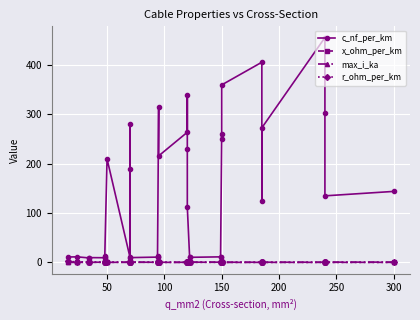

Reading right to left, list all the values displayed in this chart.

c_nf_per_km: 144.0	135.0	304.0	456.0	273.0	125.0	406.0	360.0	250.0	261.0	10.5	11.2	10.3	11.1	112.0	230.0	340.0	264.0	216.0	315.0	10.0	13.2	10.8	9.7	280.0	190.0	10.4	210.0	10.1	12.2	9.5	9.7	9.2	11.2	11.0
x_ohm_per_km: 0.1	0.1	0.1	0.1	0.1	0.2	0.1	0.1	0.1	0.1	0.3	0.3	0.3	0.3	0.2	0.1	0.1	0.1	0.1	0.1	0.3	0.3	0.3	0.4	0.1	0.1	0.3	0.1	0.3	0.3	0.4	0.4	0.4	0.3	0.3
max_i_ka: 0.6	0.5	0.4	0.4	0.4	0.5	0.4	0.3	0.3	0.3	0.5	0.5	0.4	0.4	0.4	0.3	0.3	0.2	0.3	0.2	0.3	0.3	0.3	0.3	0.2	0.2	0.3	0.1	0.2	0.2	0.2	0.2	0.2	0.1	0.1
r_ohm_per_km: 0.1	0.1	0.1	0.1	0.2	0.1	0.2	0.2	0.2	0.2	0.2	0.2	0.2	0.2	0.2	0.3	0.3	0.2	0.3	0.3	0.3	0.3	0.3	0.4	0.4	0.4	0.4	0.6	0.6	0.6	0.6	0.8	0.8	1.2	1.9